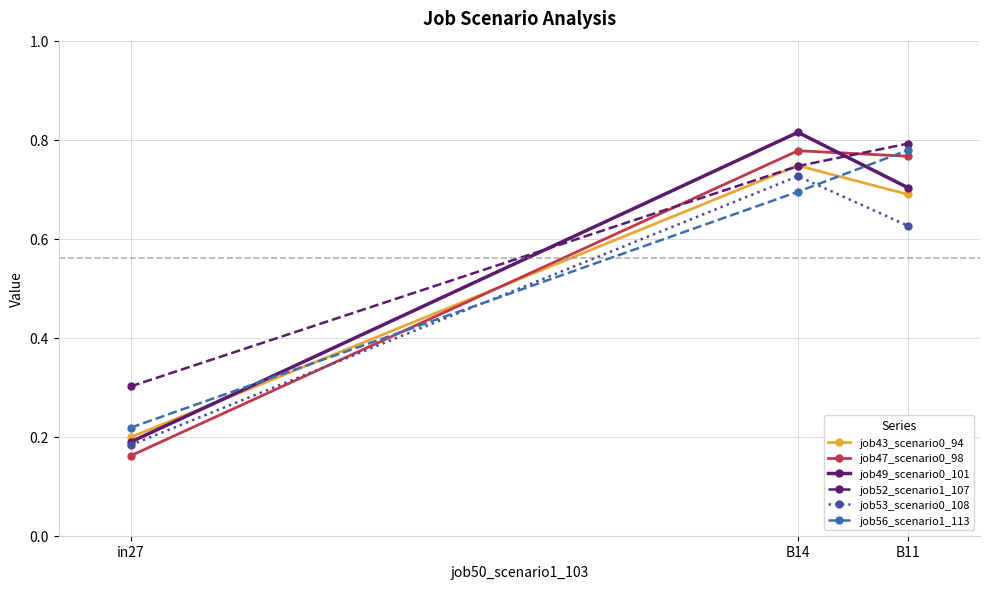

Between in27 and B14, which series saw the biggest shift?

job49_scenario0_101